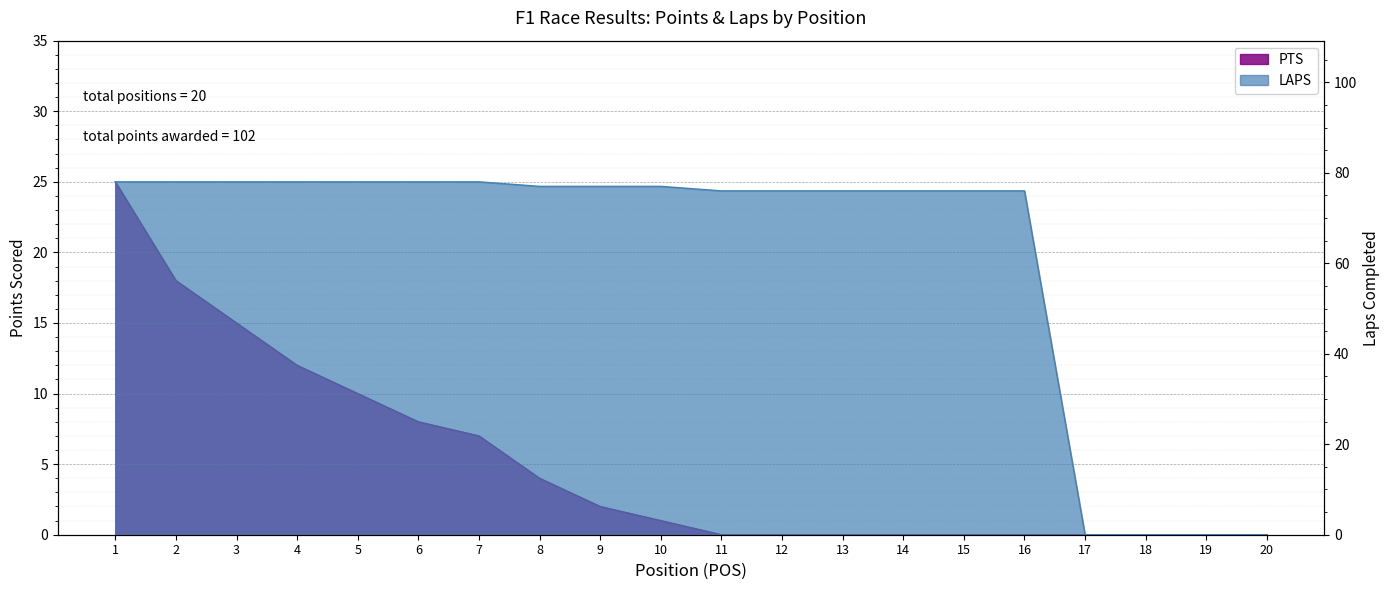

List the series in order of their peak value, highest first.

LAPS, PTS